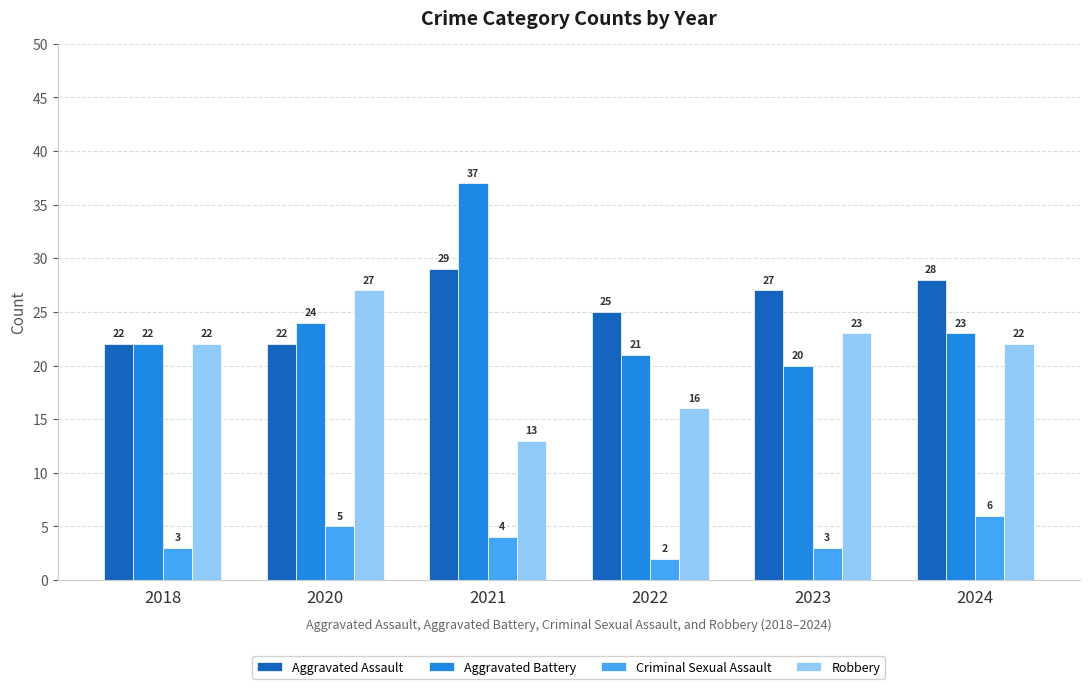

The value of Robbery at 2018 is 30. True or false?

False